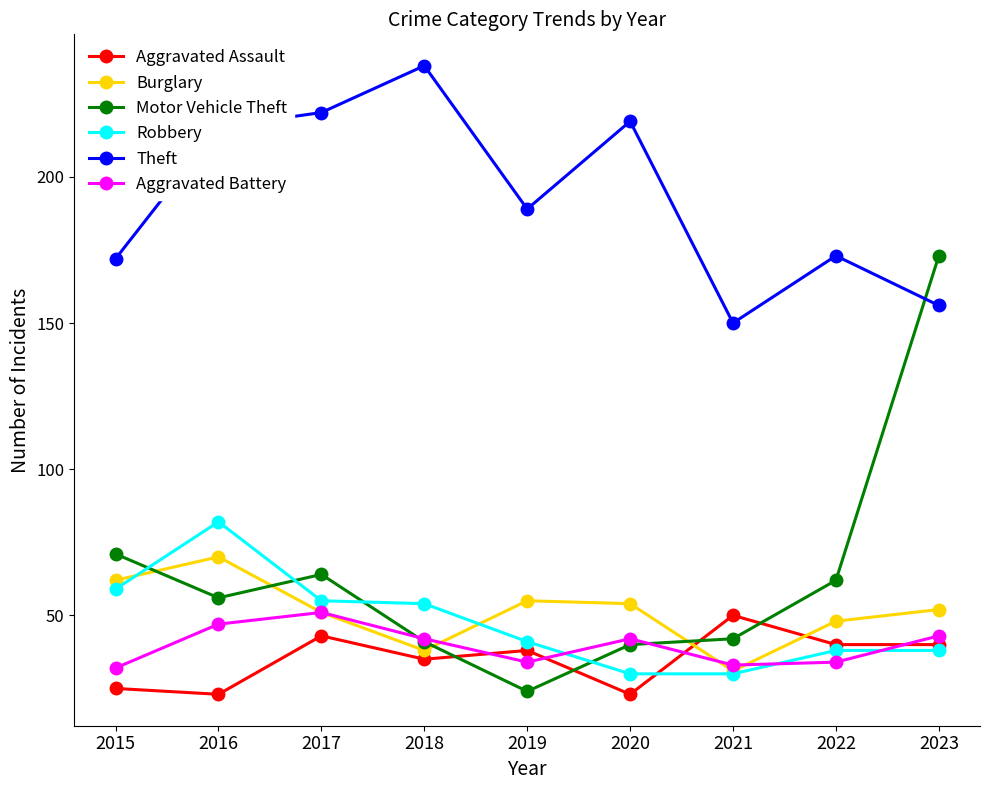

What is the sum of the Robbery values at 2020 and 2022?

68